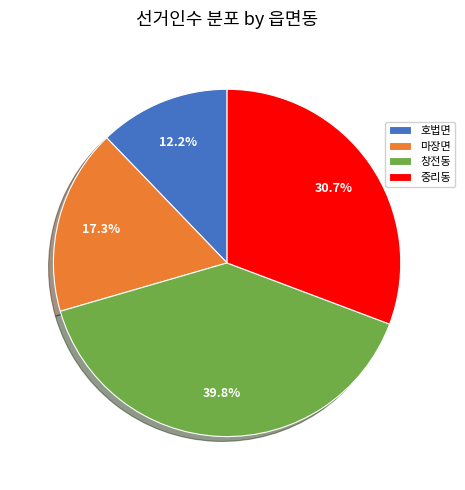

Rank the categories by value from highest to lowest.

창전동, 중리동, 마장면, 호법면